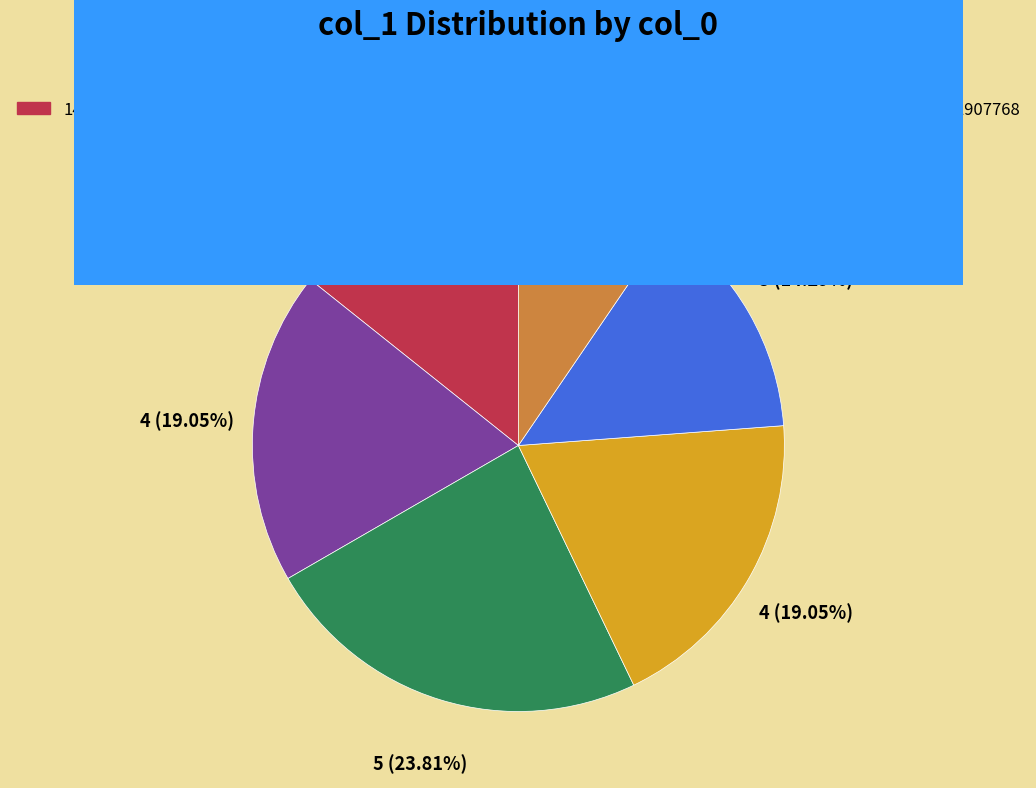

Is there a majority slice in this chart?

No